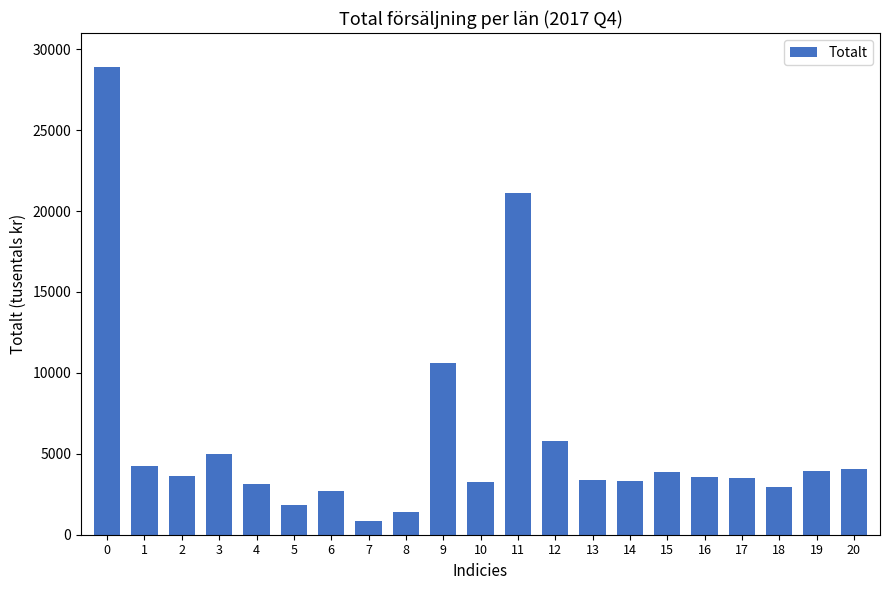

What is the ratio of the value at 8 to the value at 17?

0.4